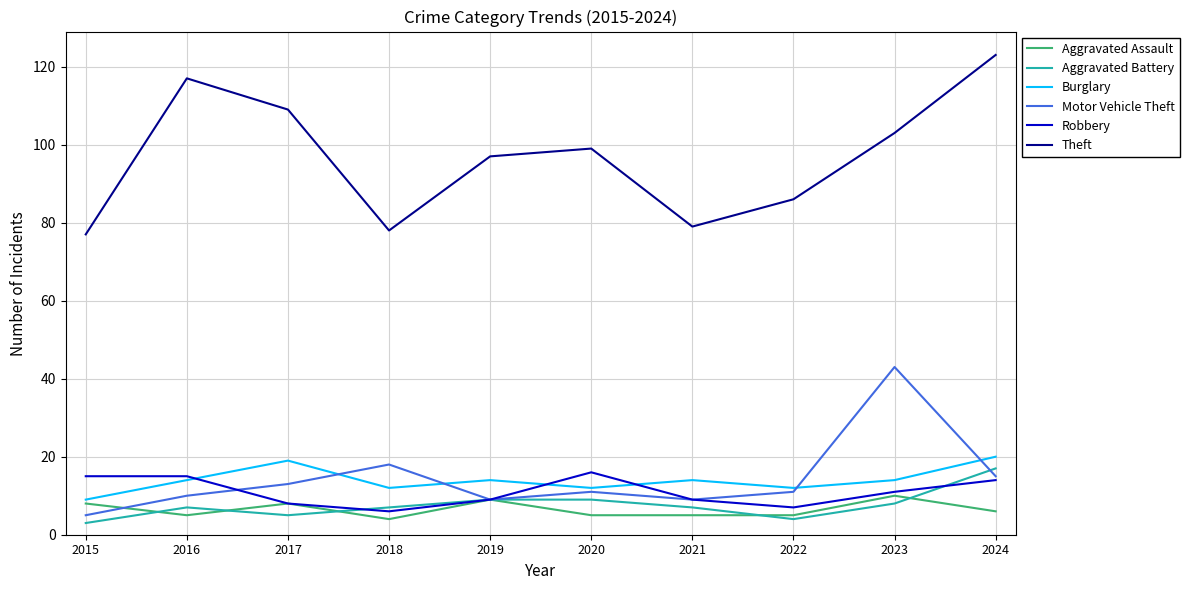

What is the sum of the Burglary values at 2020 and 2016?

26